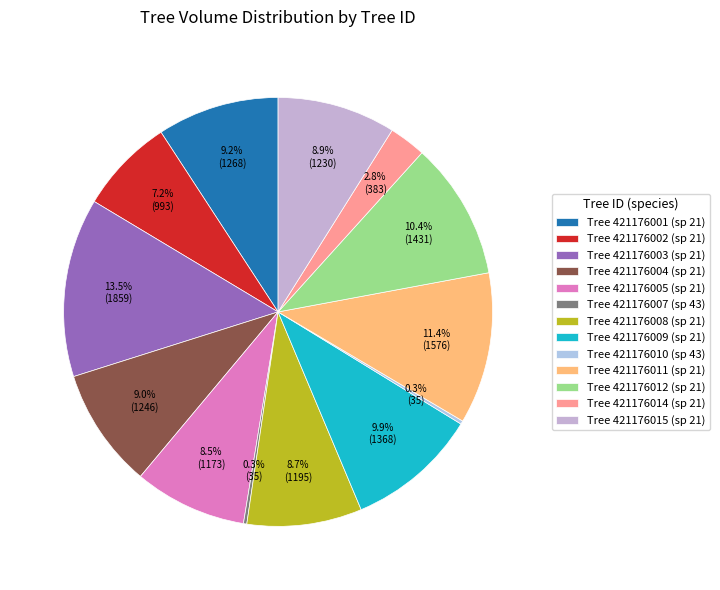

Is there a majority slice in this chart?

No